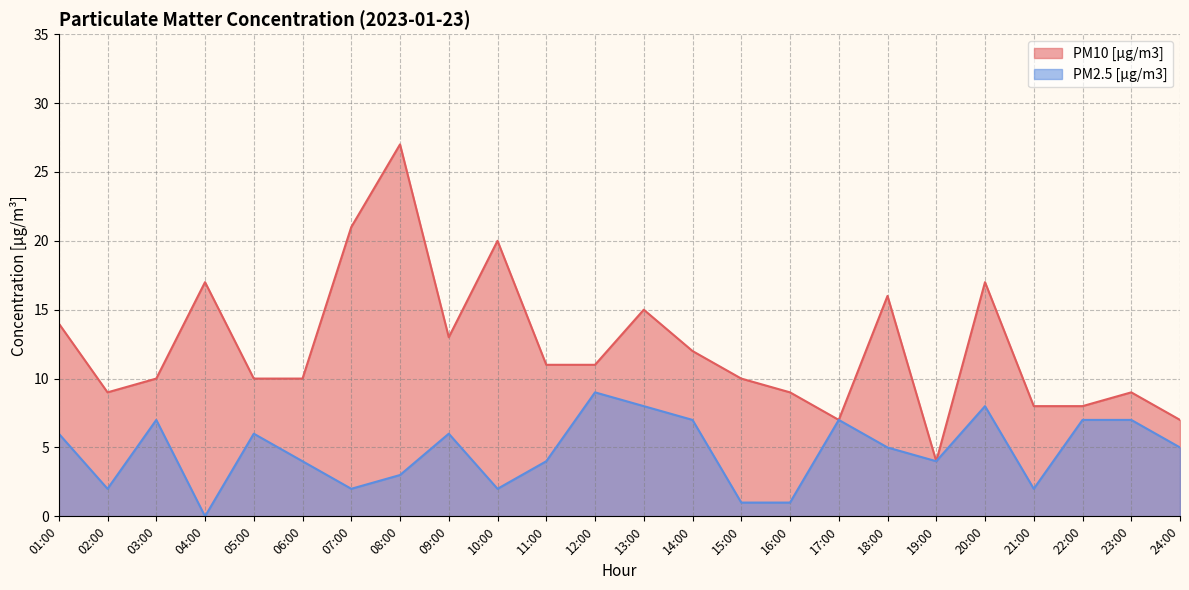

In PM2.5 [µg/m3], how many points are lower than both neighbors (excluding endpoints)?

6